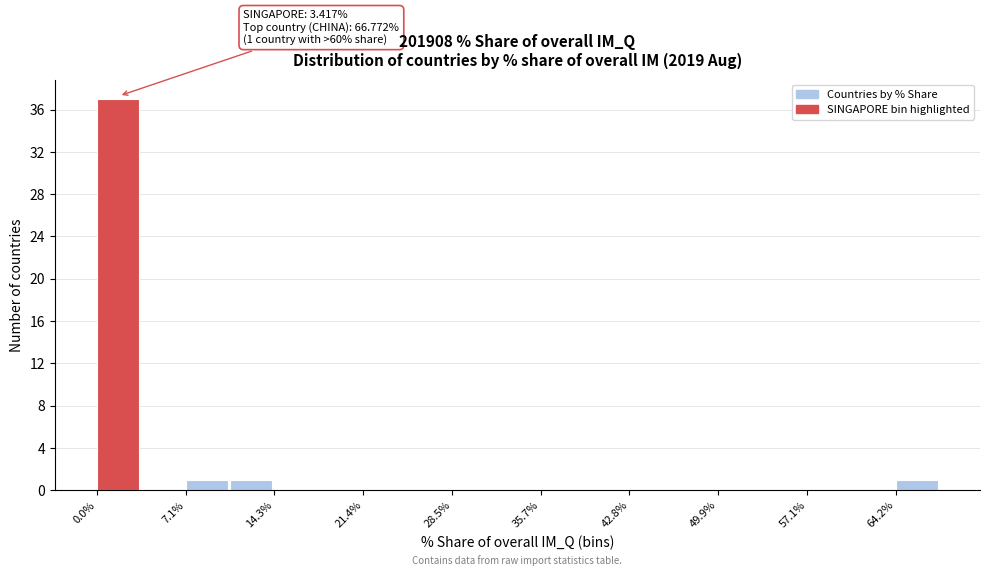

Around what value on the x-axis is the tallest bar? Give the approximate position of its centre, as read against the axis.

2